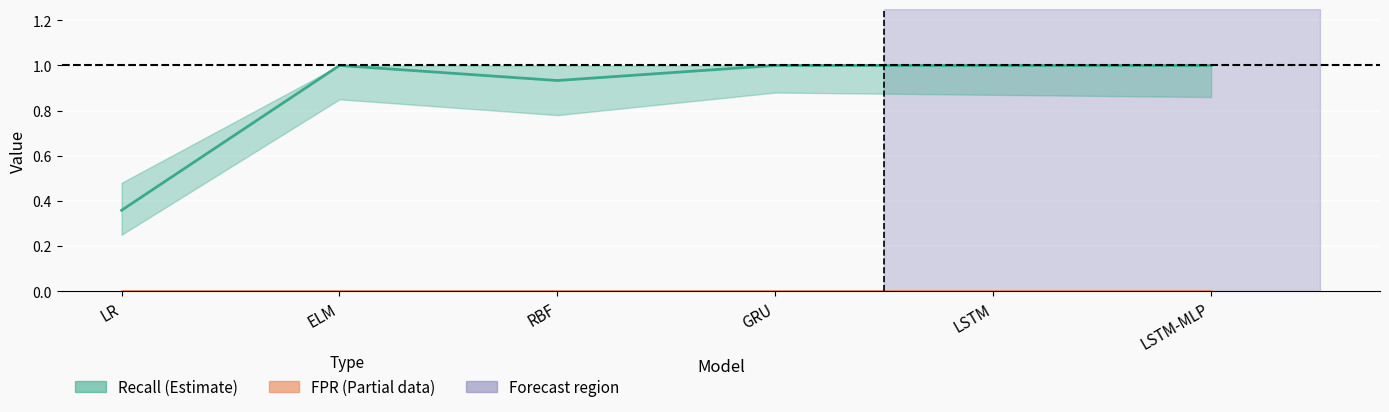

Rank the series by their average value, from highest to lowest.

Recall, FPR